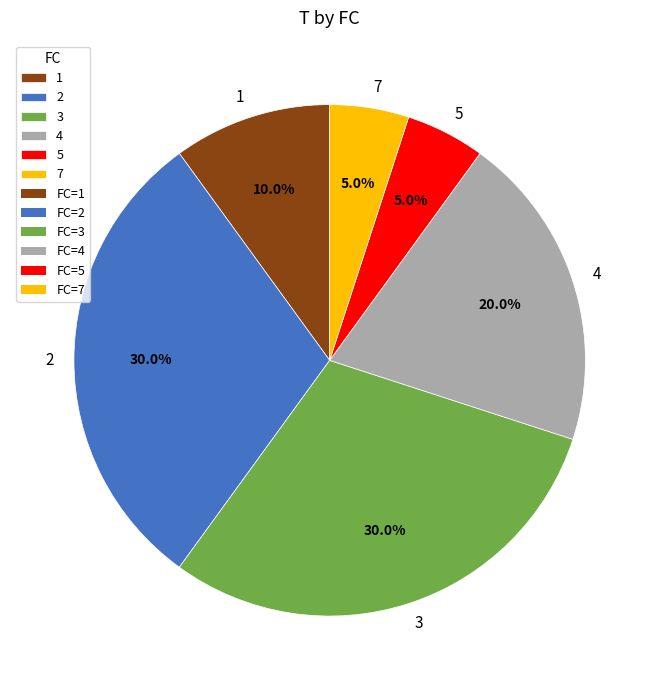

To the nearest percent, what is the difference between the largest and smallest slice percentages?

25%